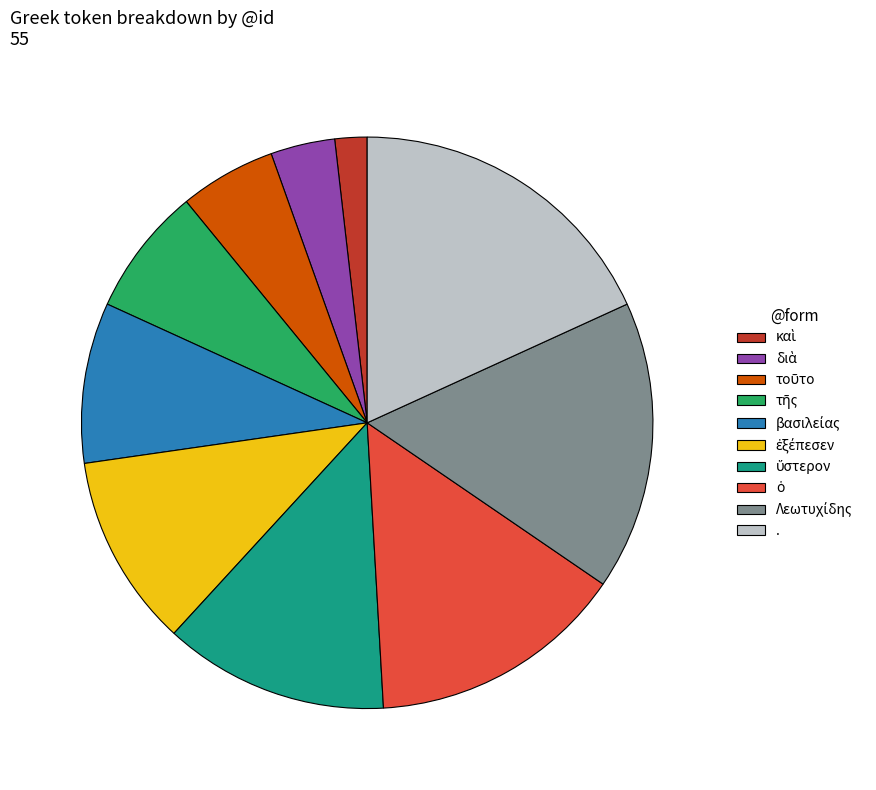

Is it true that . is 18% of the pie?

True